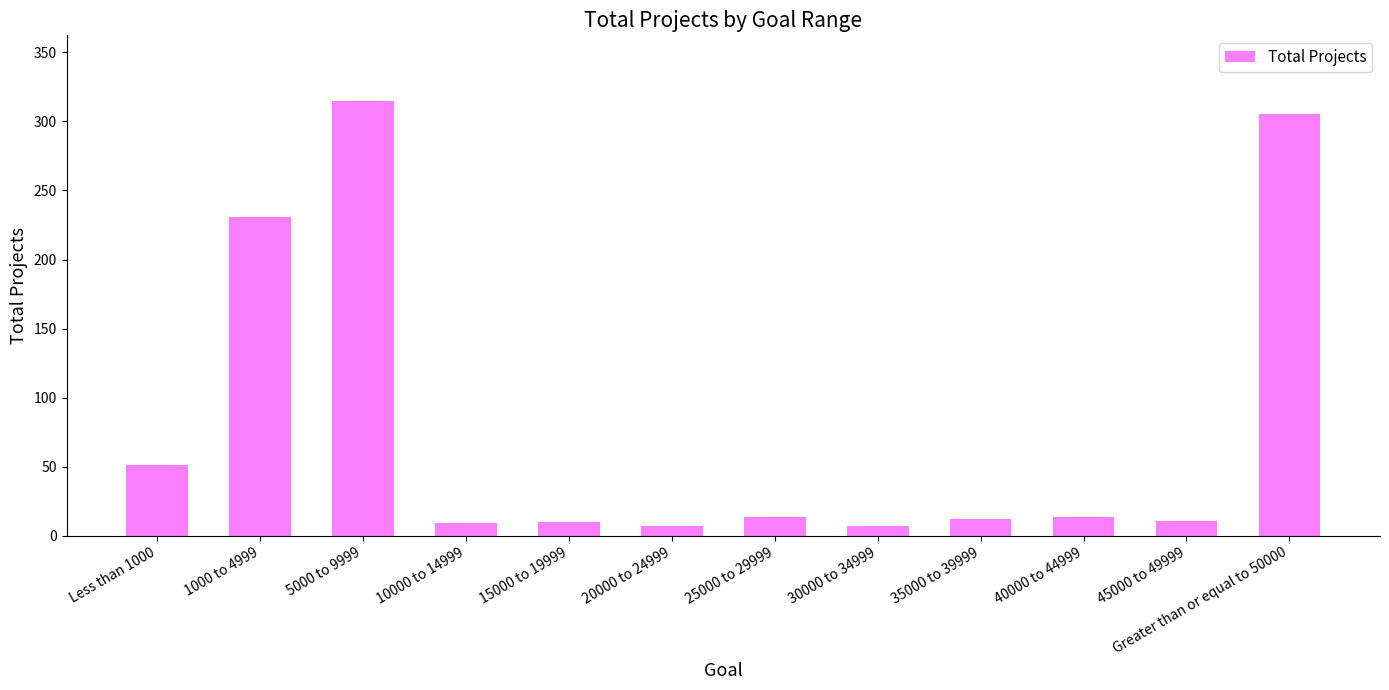

The value at 1000 to 4999 is 231. True or false?

True